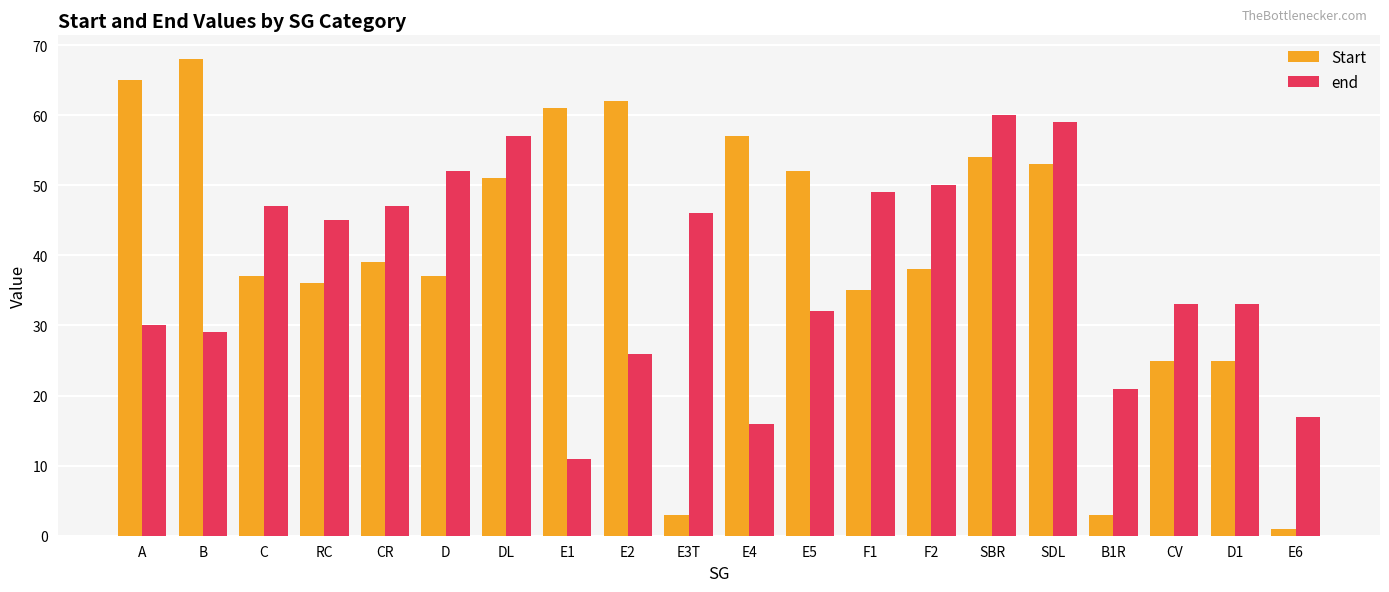

What position from the left is E2?

9